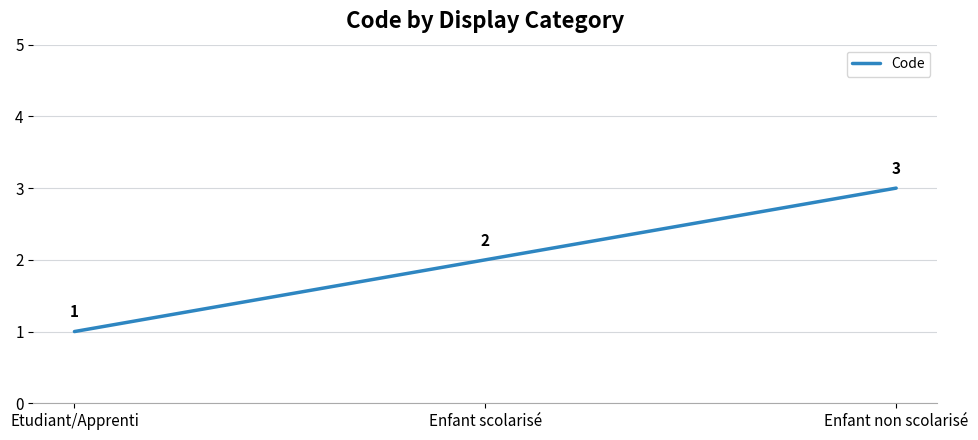

Where is the data nearest to the value 2?

Enfant scolarisé